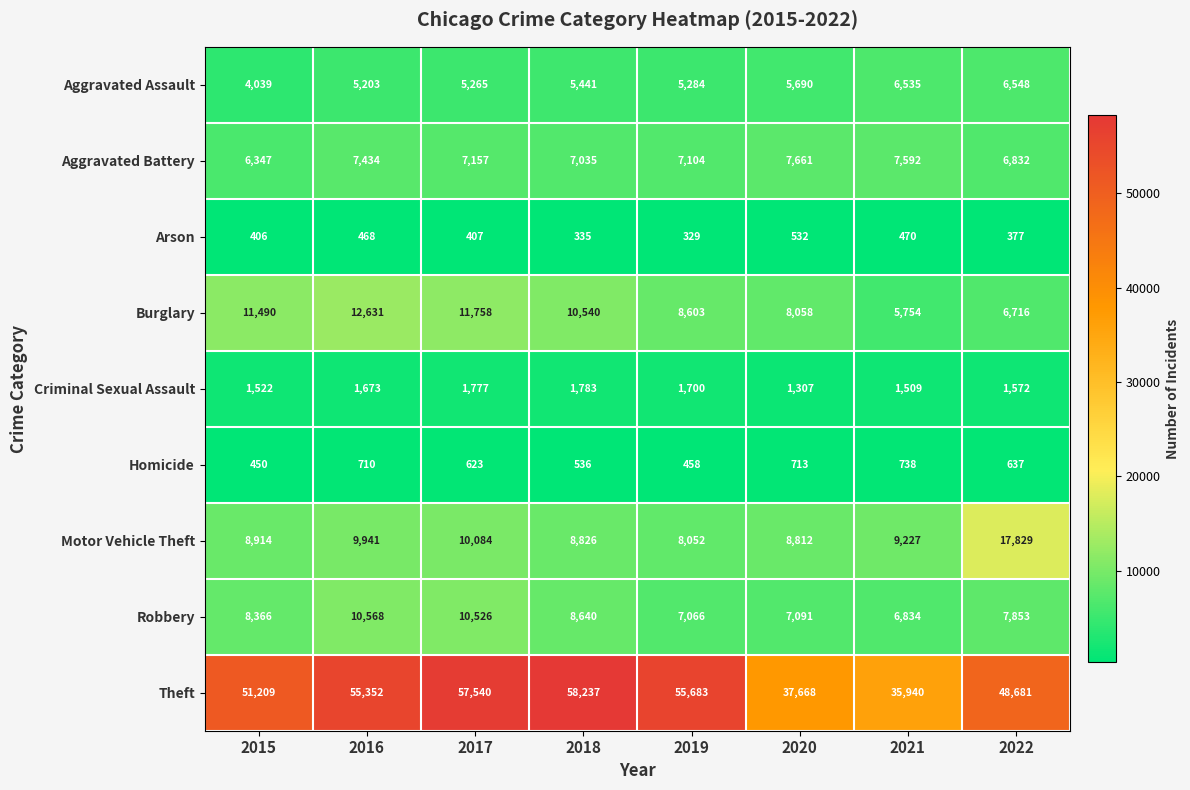

How many series are shown in this chart?

9